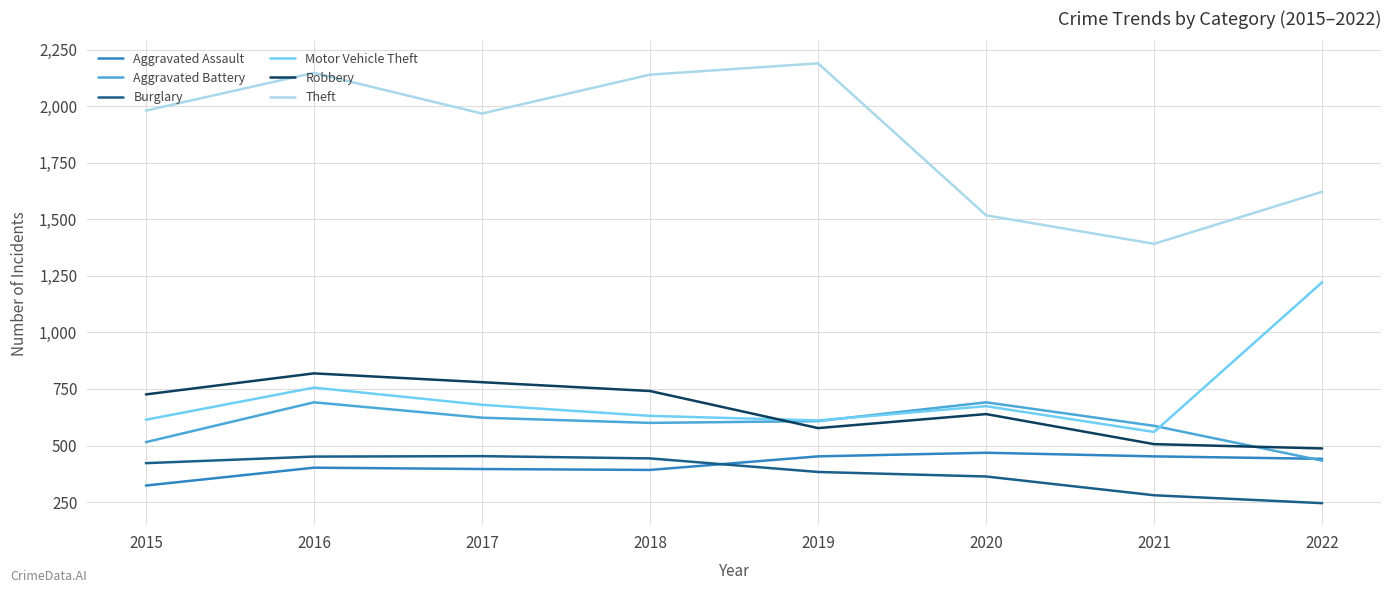

What are all the series names shown in the legend?

Aggravated Assault, Aggravated Battery, Burglary, Motor Vehicle Theft, Robbery, Theft